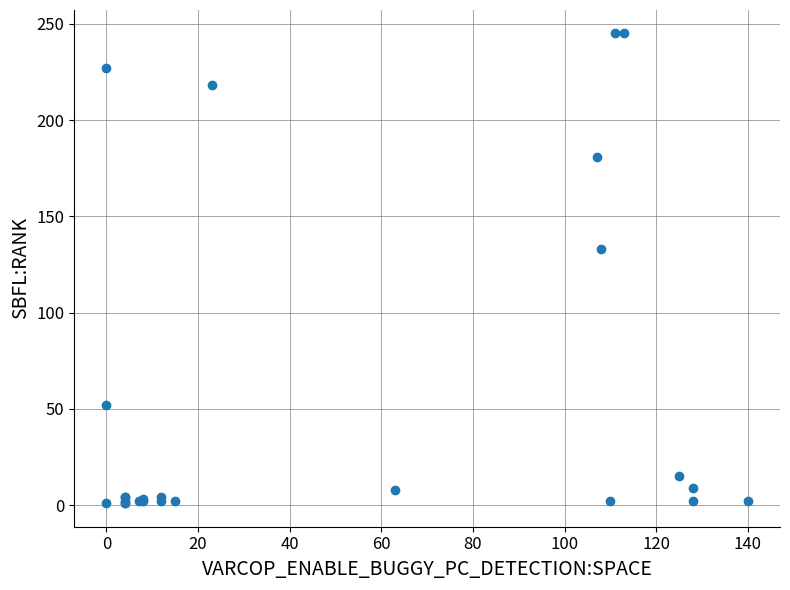

What Y value in the scatter plot is closest to 123?

133